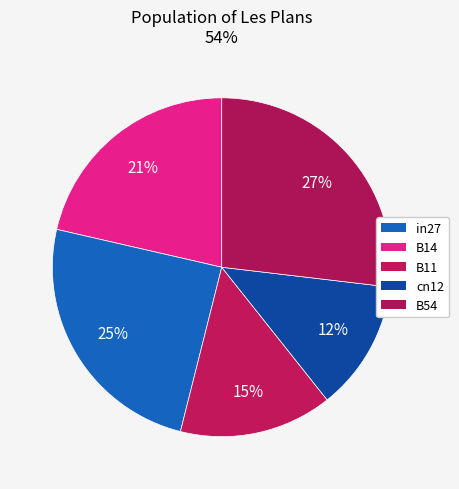

Which slice is the smallest?

cn12